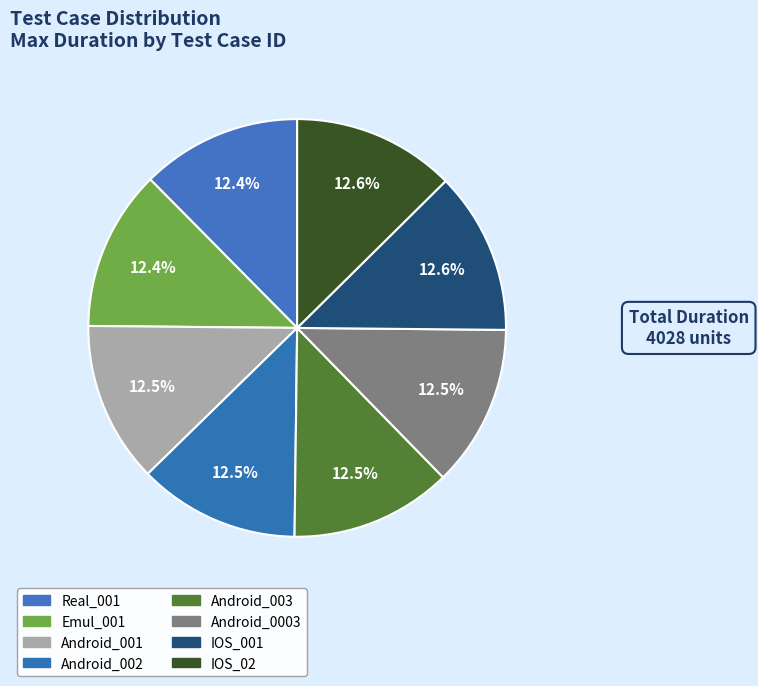

Does IOS_001 account for over 50% of the chart?

No